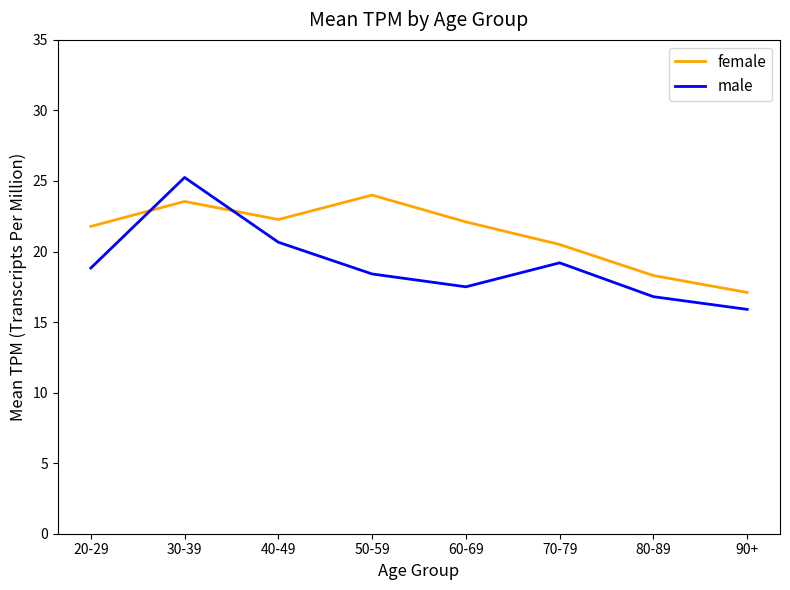

Where do male and female first cross each other?

20-29 and 30-39